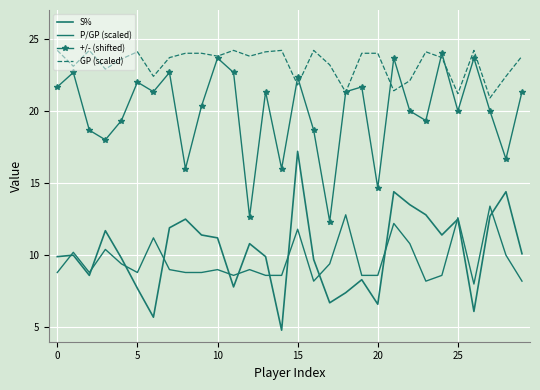

How many values in the +/- (shifted) series are below 21?

15